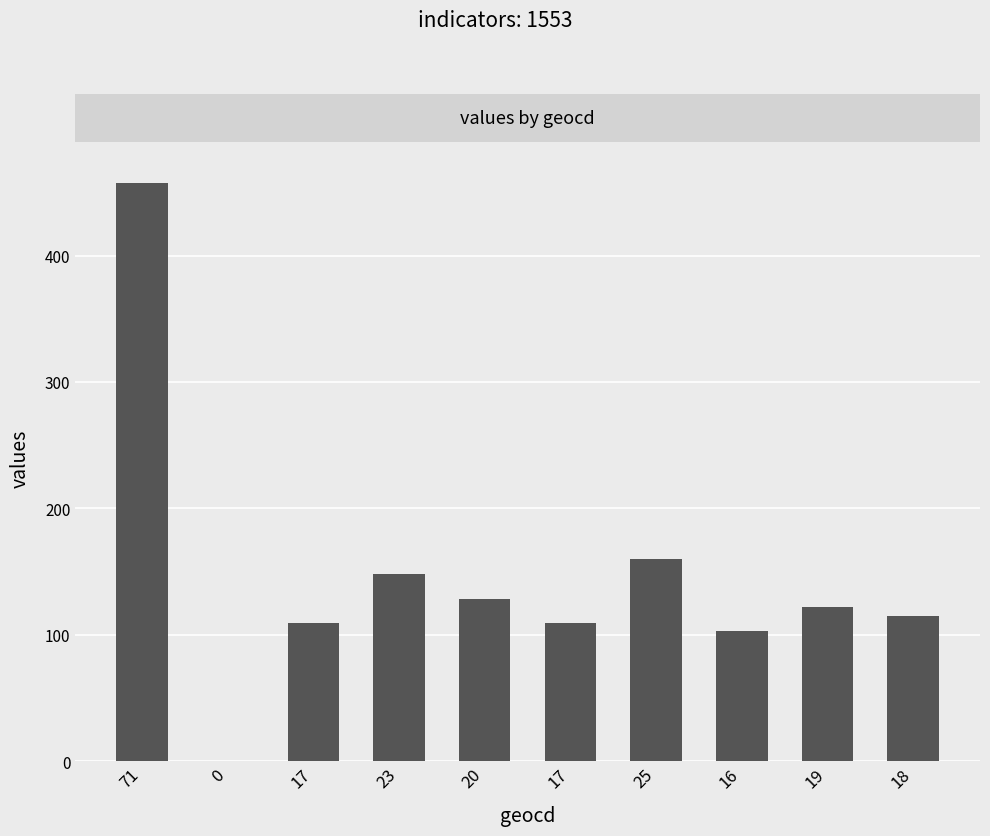

How many series are shown in this chart?

1